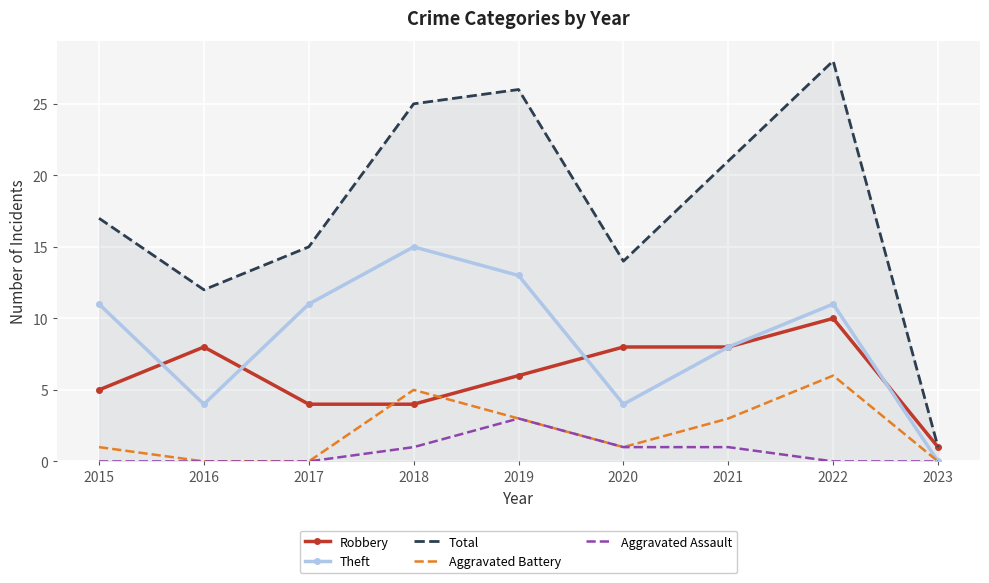

Rank the series by their maximum value, from lowest to highest.

Aggravated Assault, Aggravated Battery, Robbery, Theft, Total